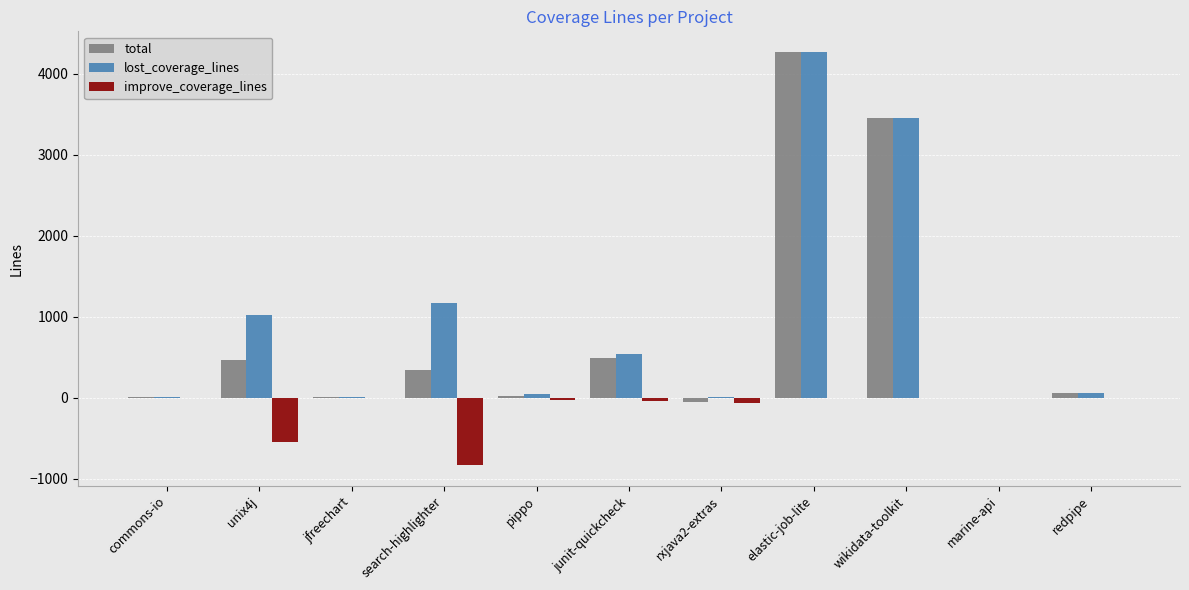

Where does the total series first go above 51?

unix4j